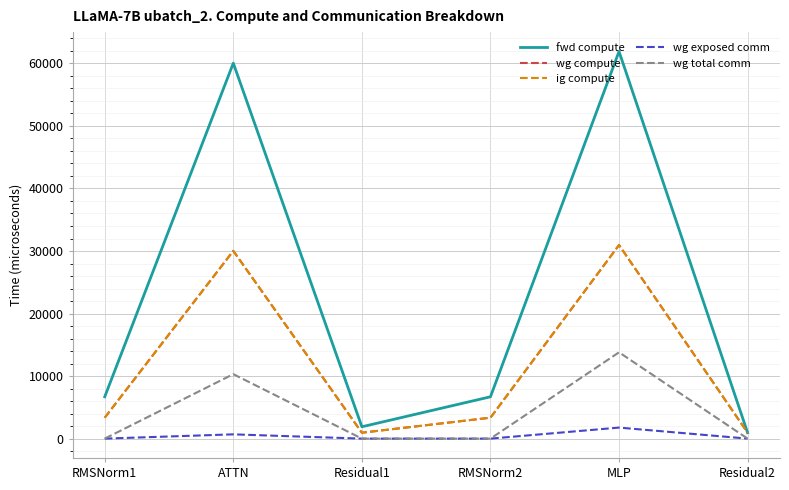

Which has a higher value, Residual1 or ATTN?

ATTN